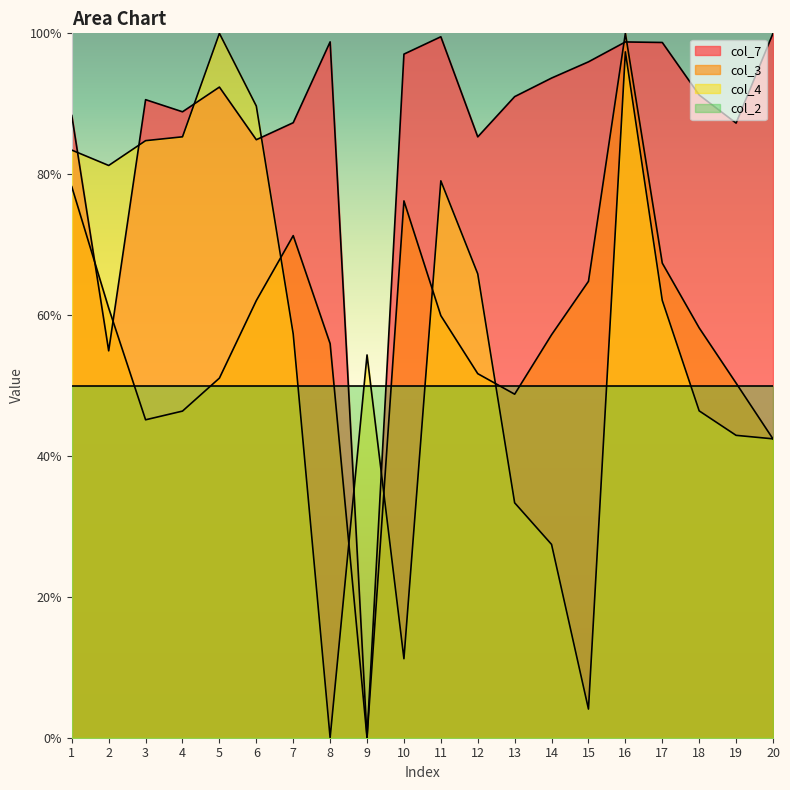

Is it true that col_3 equals 0.6 at 2?

True